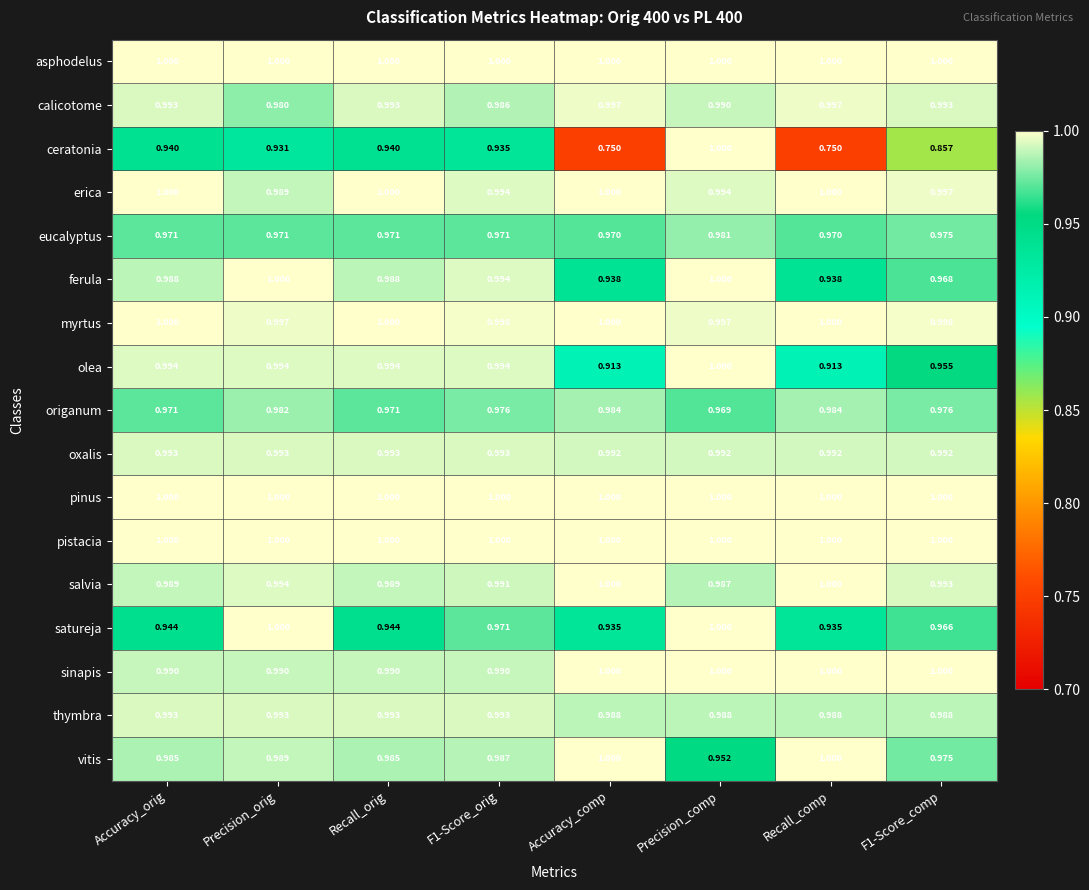

At which label is calicotome closest to 0?

Precision_orig